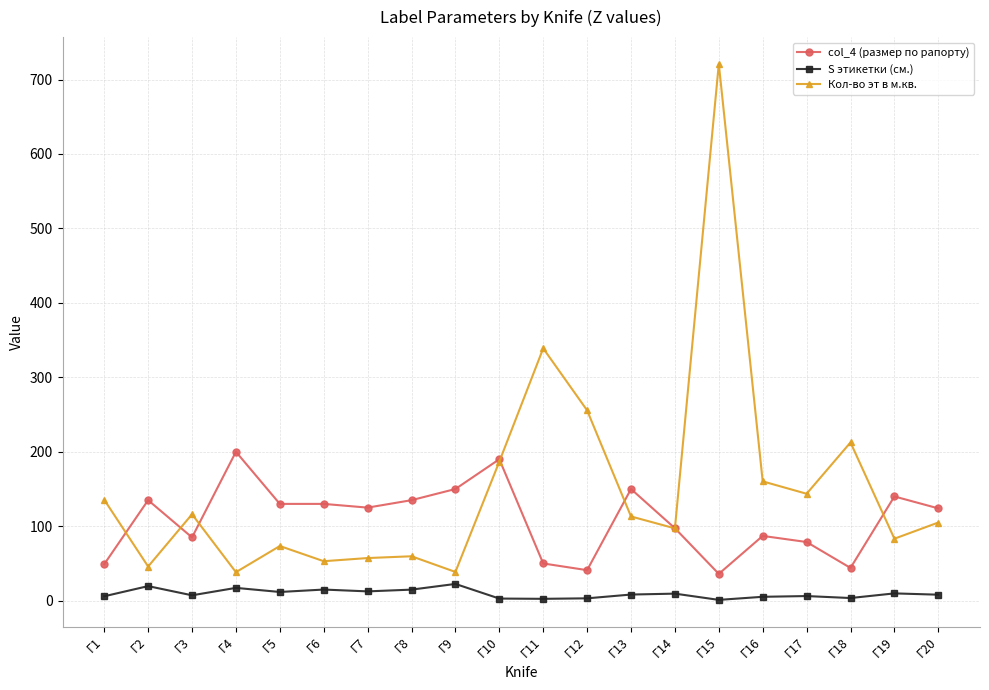

The col_4 (размер по рапорту) series shows 36.9 at Г20. True or false?

False